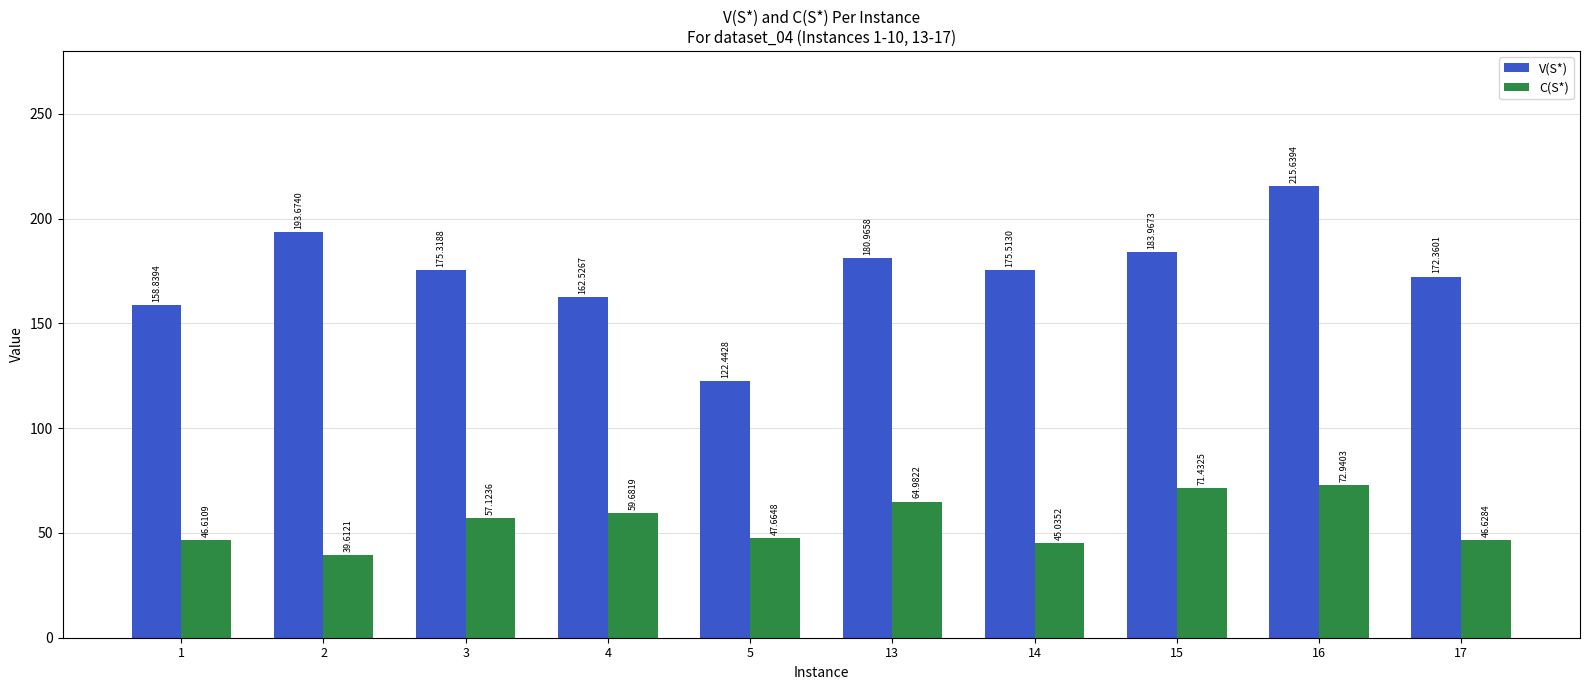

Is the value of C(S*) at 15 greater than the value of V(S*) at 17?

No